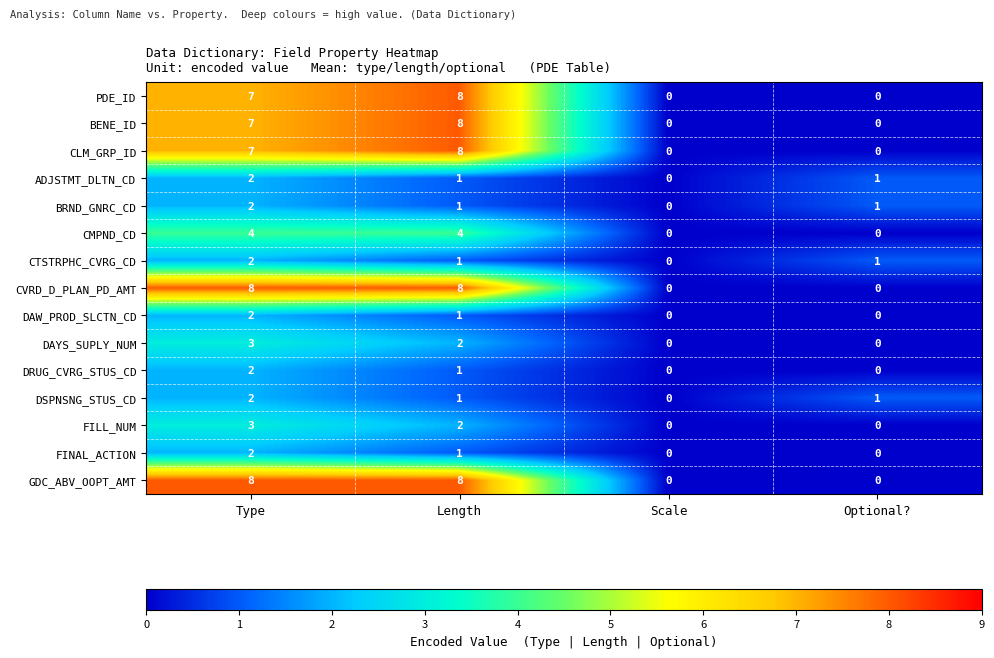

Where does the FINAL_ACTION series first go above 1?

Type